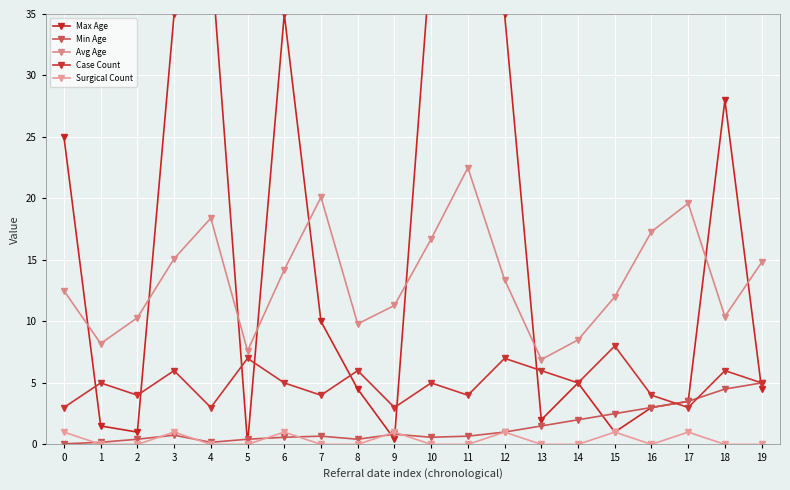

The value of Max Age at 0 is 40.5. True or false?

False